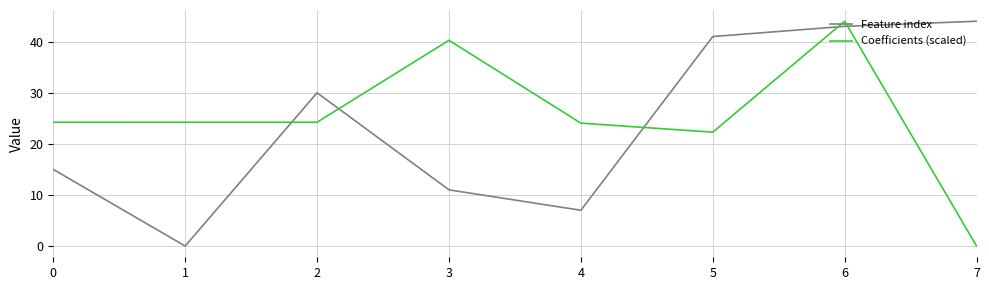

Is it true that Coefficients (scaled) equals 24.2 at 0?

True